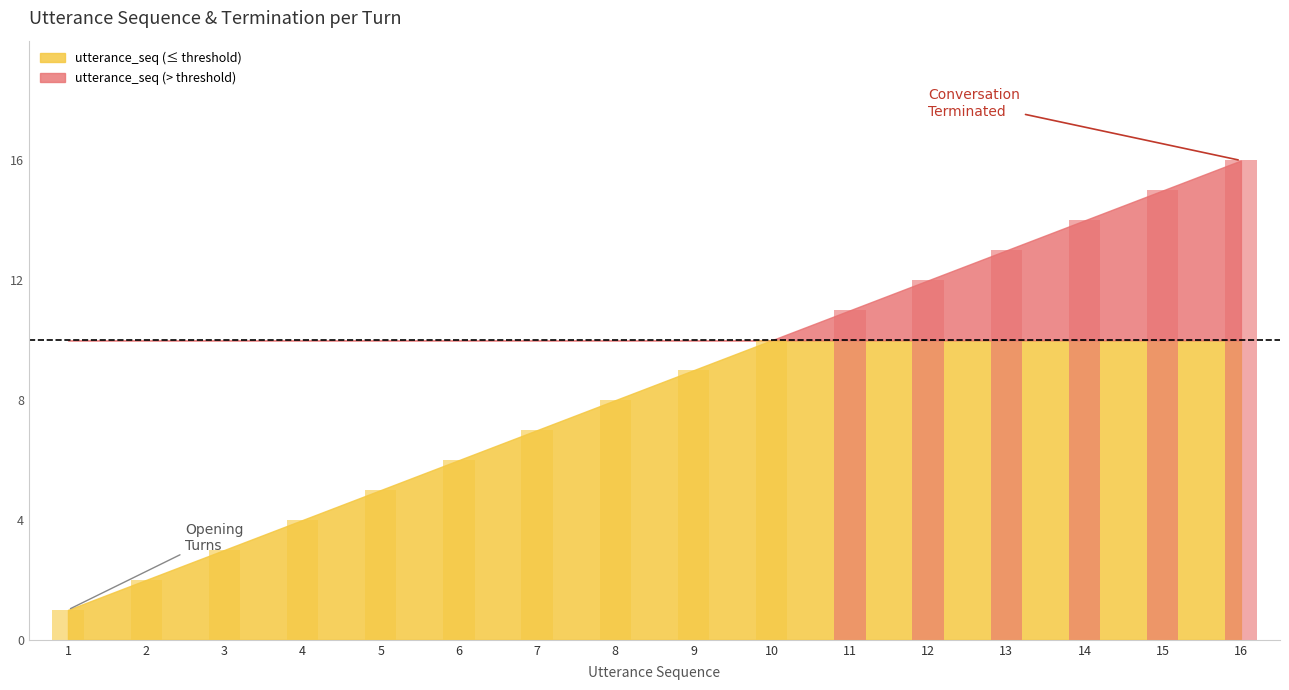

Is it true that utterance_seq equals 20 at 15?

False